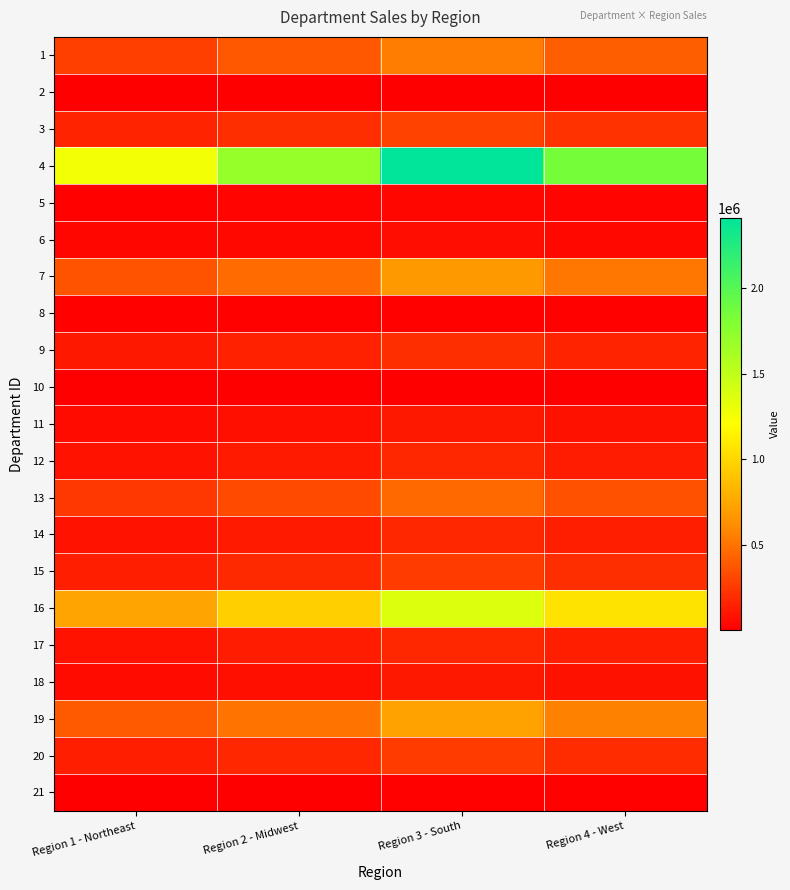

At which category is the sum across all series the highest?

Region 3 - South